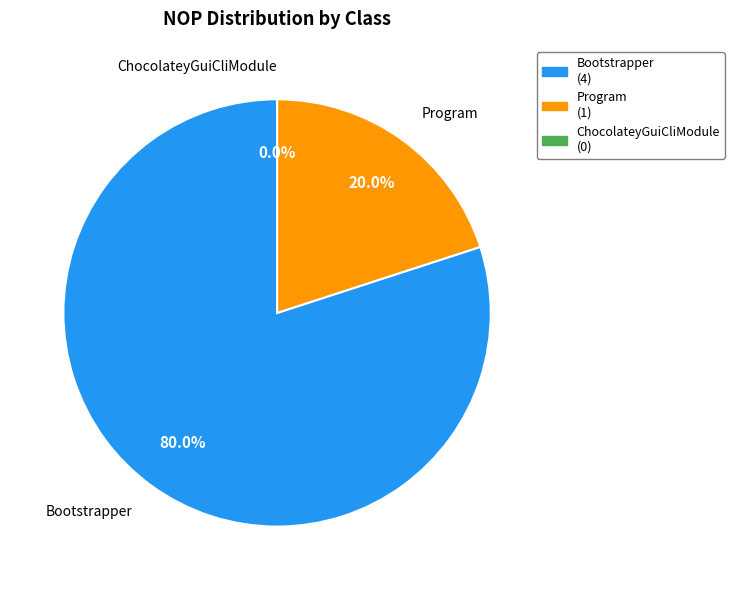

What percentage do ChocolateyGuiCli.Startup (ChocolateyGuiCliModule) and ChocolateyGuiCli (Bootstrapper) together represent?

80.0%